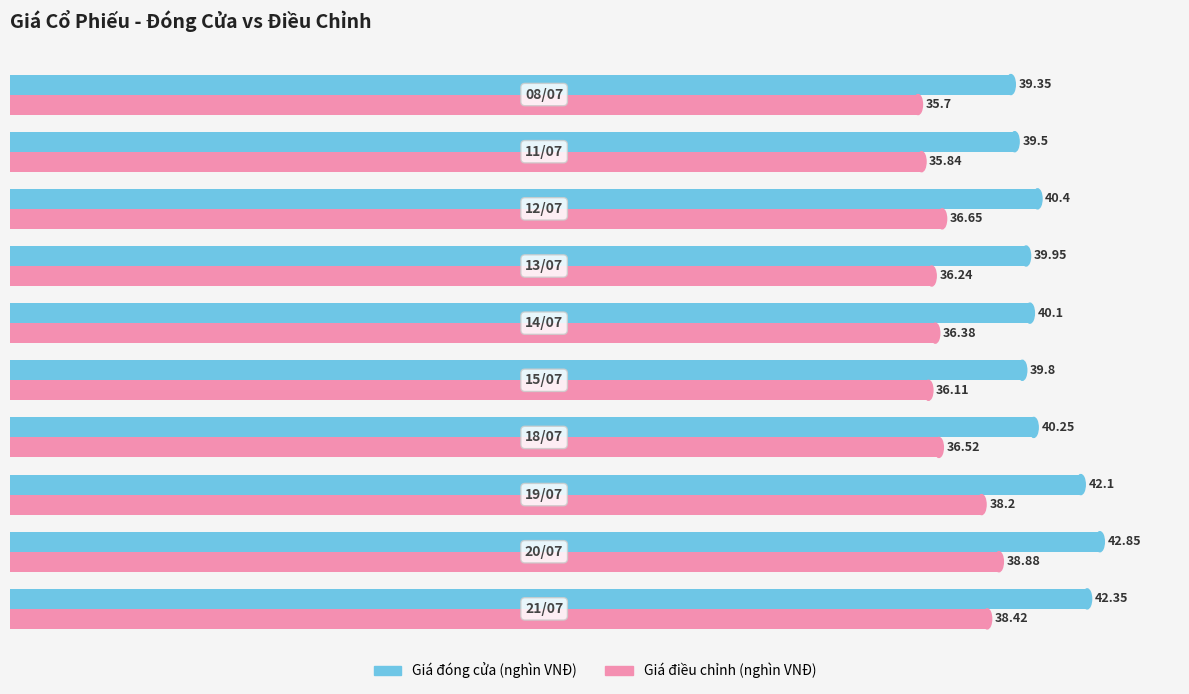

What is the minimum value shown in the chart?

35.7